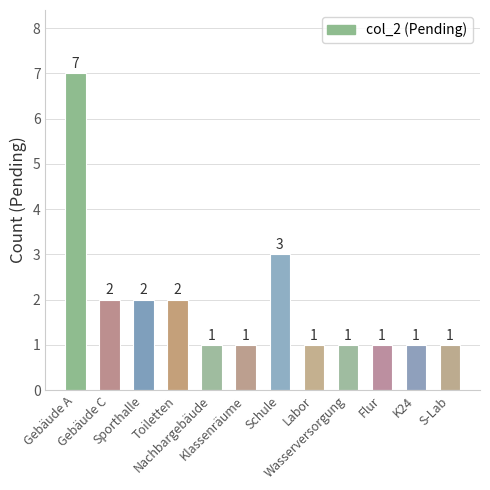

Where is the data nearest to the value 4?

Schule